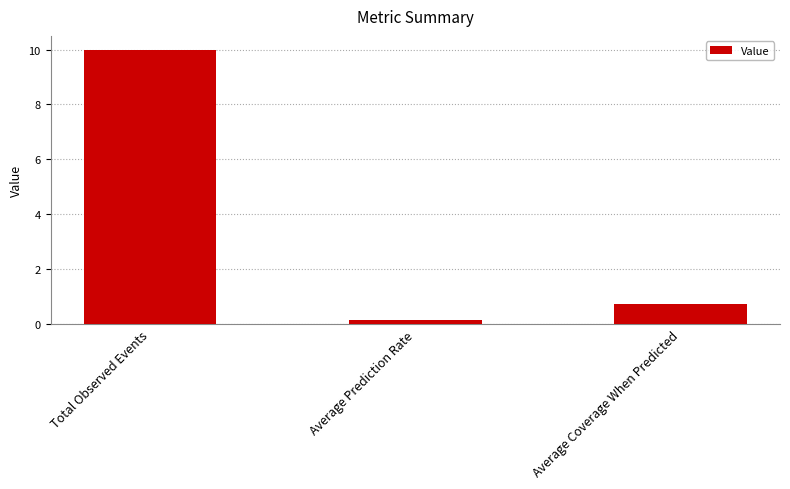

Rank the categories by value from lowest to highest.

Average Prediction Rate, Average Coverage When Predicted, Total Observed Events